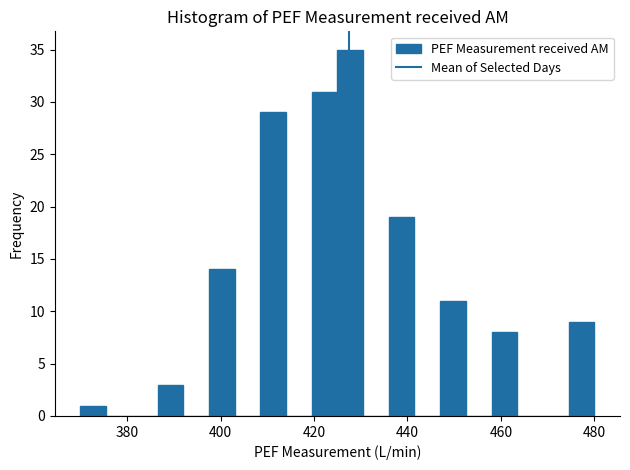

Around what value on the x-axis is the tallest bar? Give the approximate position of its centre, as read against the axis.

428